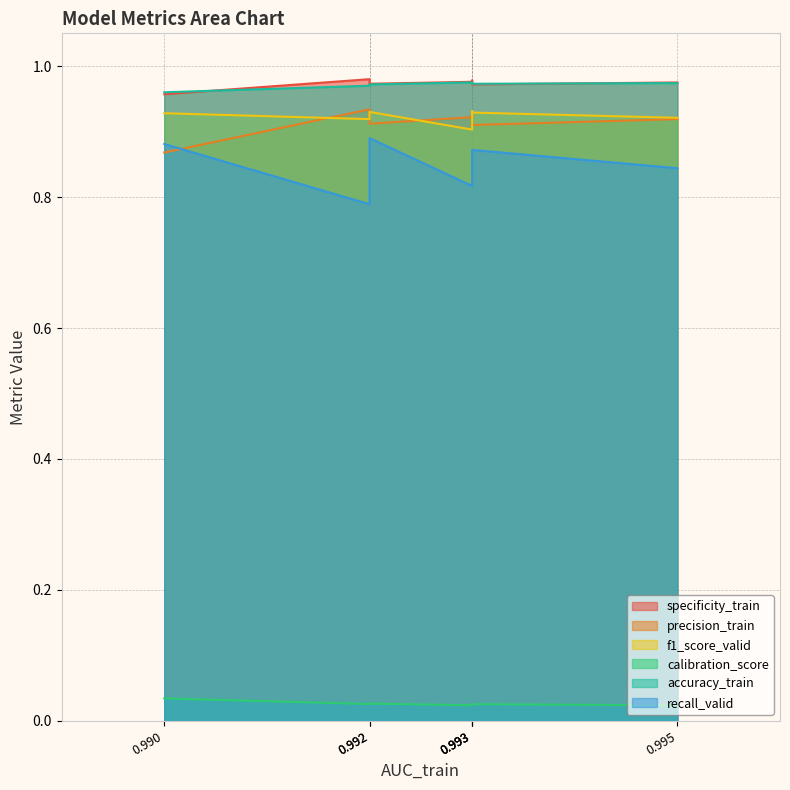

True or false: calibration_score and accuracy_train intersect in this chart.

False